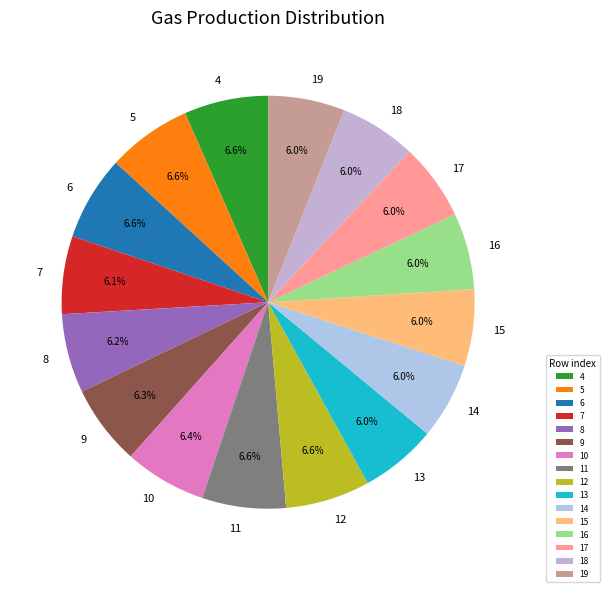

To the nearest percent, what percentage of the pie is 7?

6%